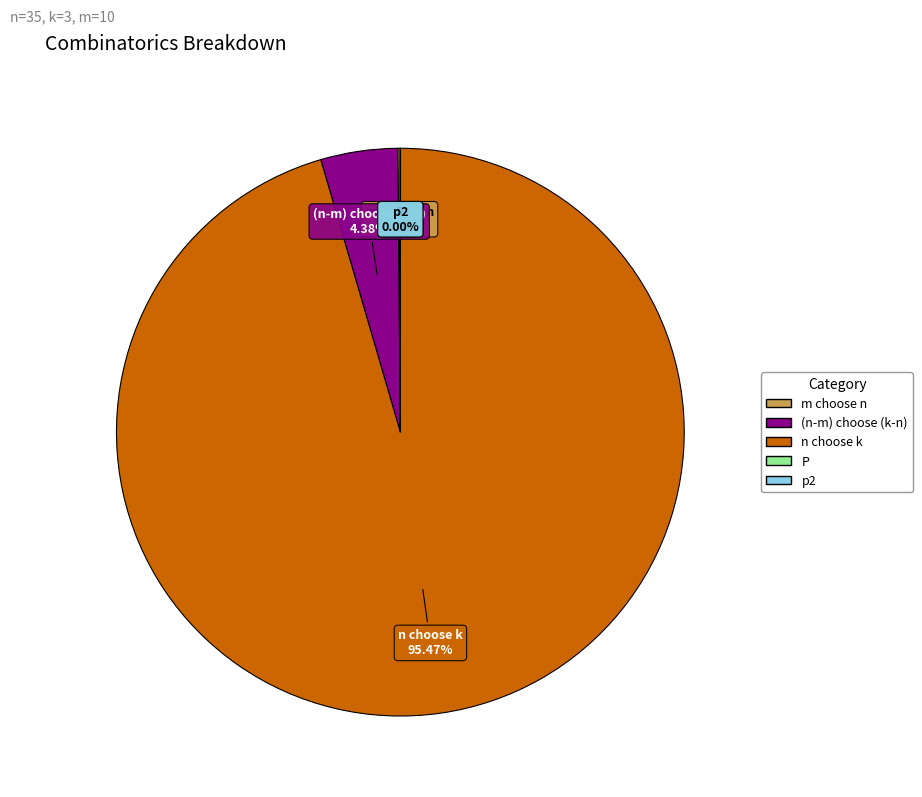

To the nearest percent, what is the average slice percentage?

20%